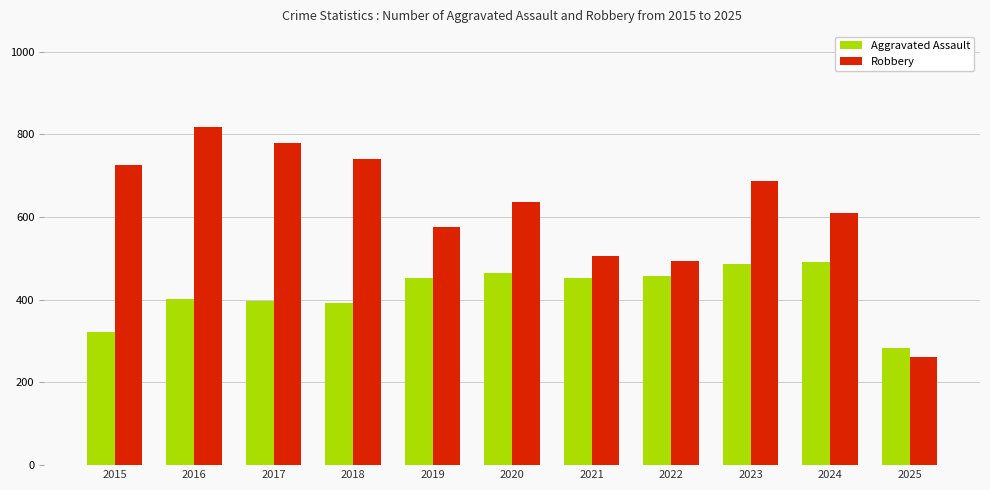

Which series has the largest range (max minus min)?

Robbery